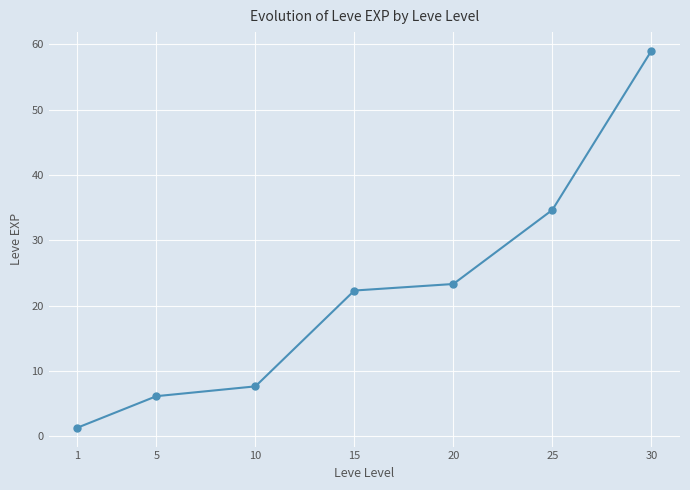

Is it true that the value at 20 is 23.3?

True